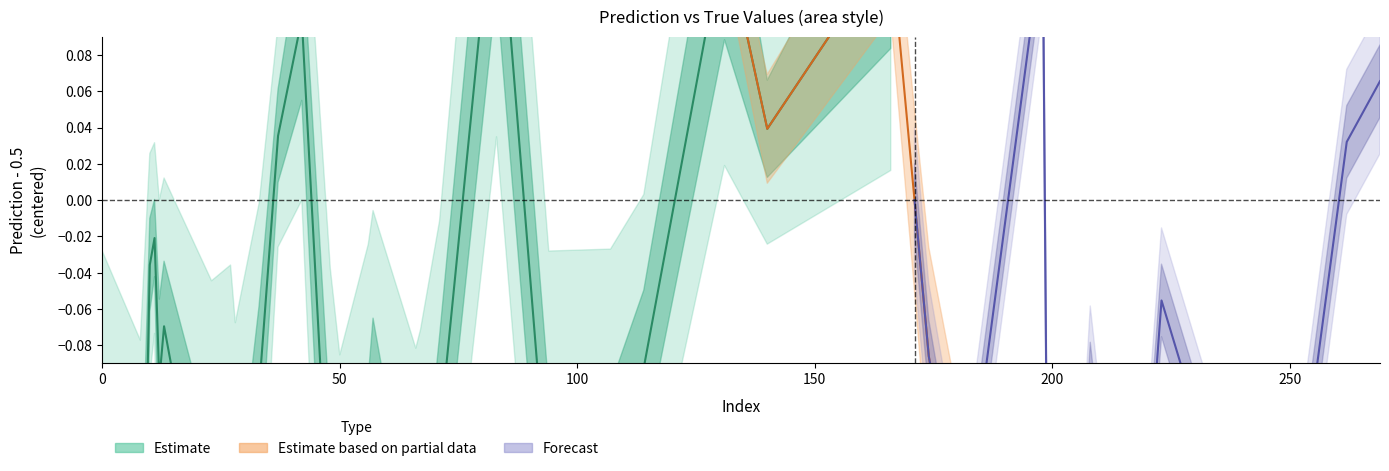

What is the label of the 22nd point from the right?

199